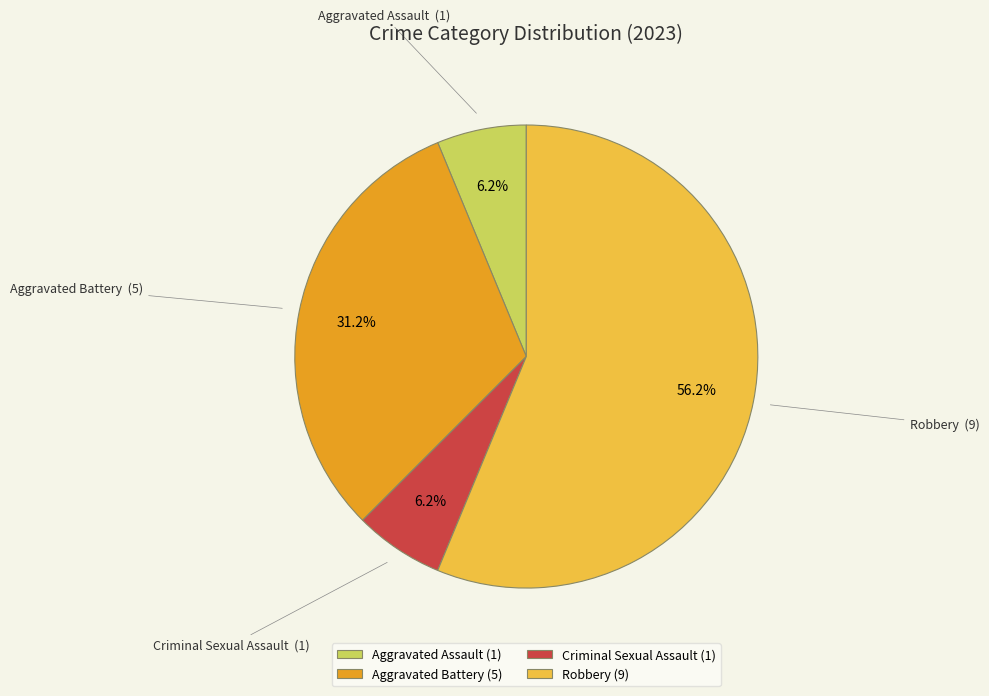

To the nearest percent, what percentage of the pie is Aggravated Assault?

6%